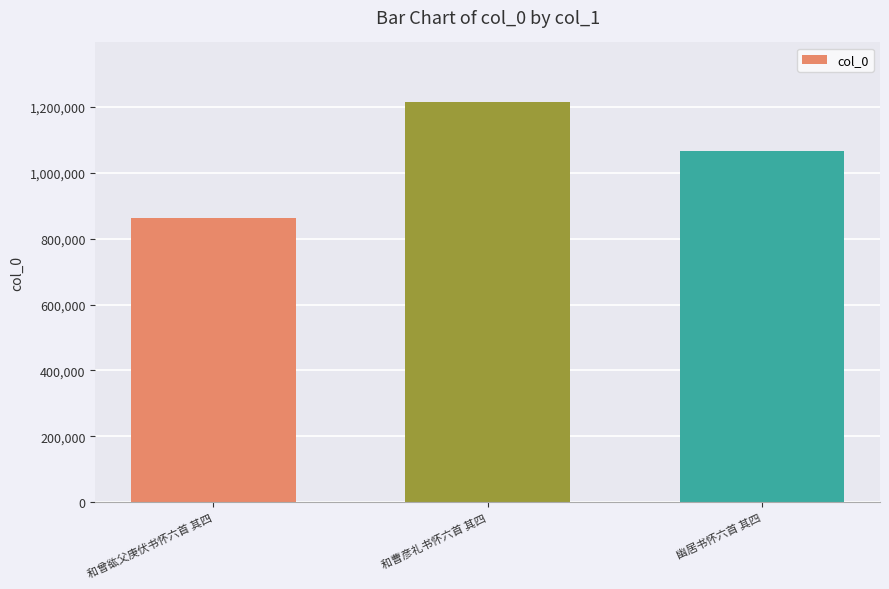

What is the maximum value shown in the chart?

1213346